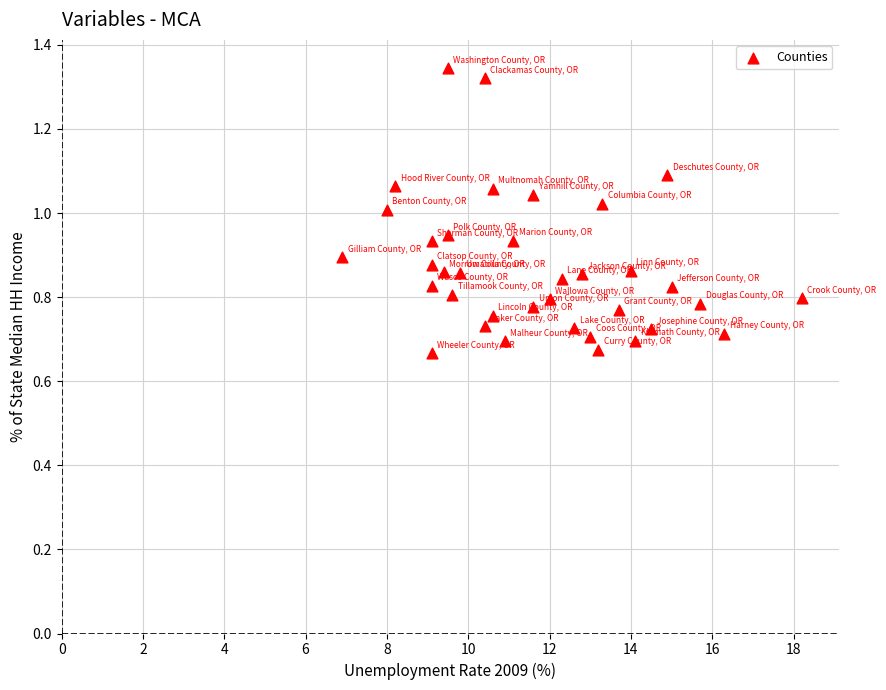

What is the range of X values (max minus min)?

11.3